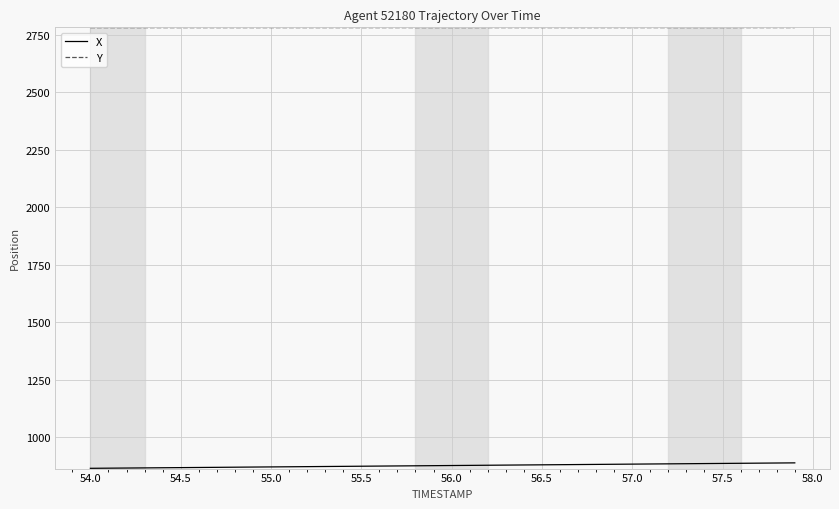

List the series in order of their peak value, highest first.

Y, X